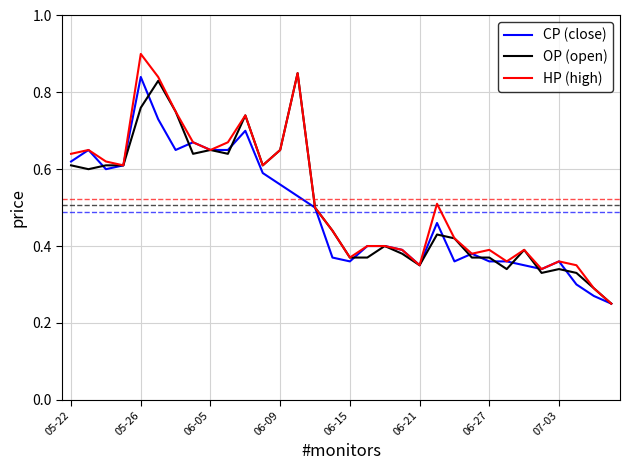

Which series has the largest range (max minus min)?

HP (high)